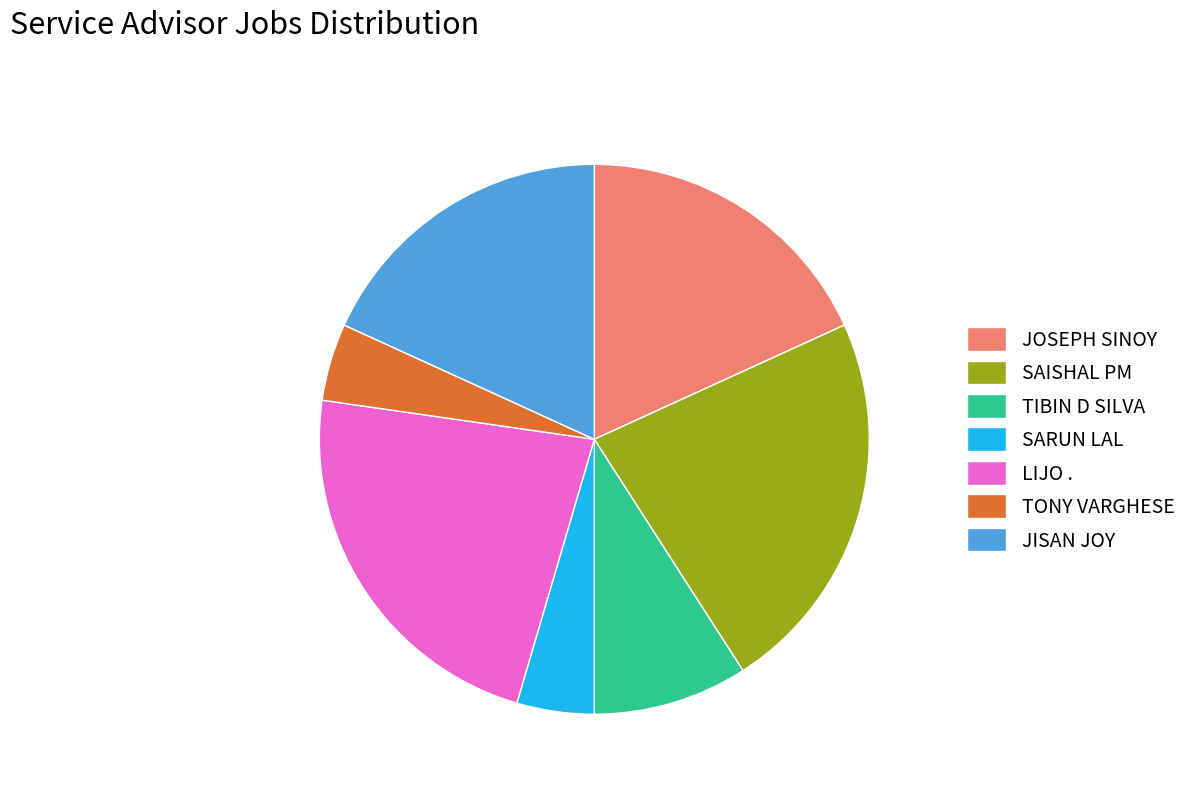

What is the ratio of the value at SAISHAL PM to the value at SARUN LAL?

5.0